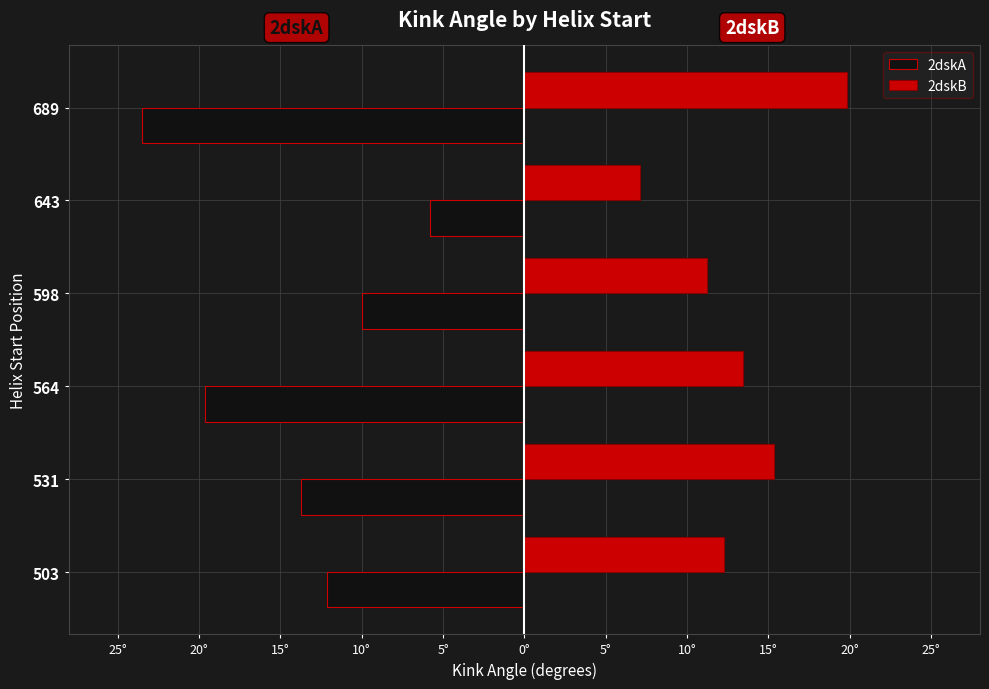

What are all the series names shown in the legend?

2dskA, 2dskB